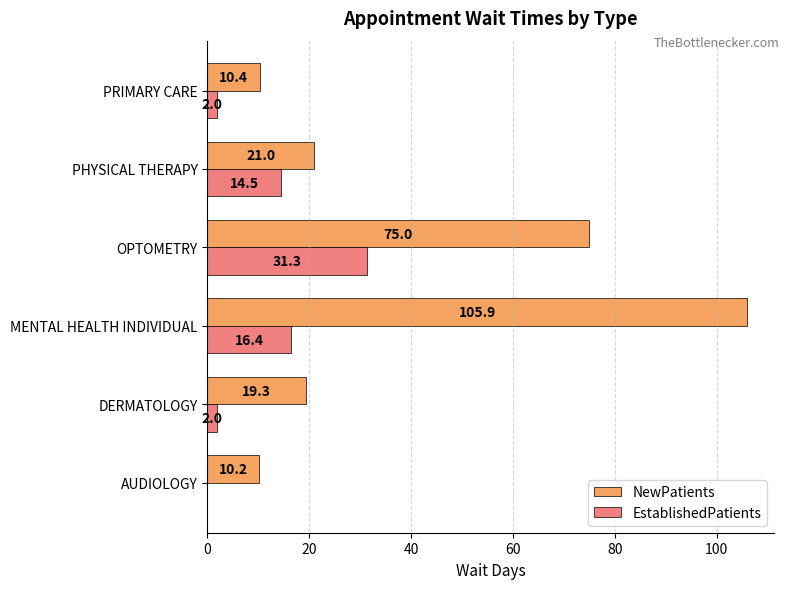

Which label corresponds to the largest value in the chart?

MENTAL HEALTH INDIVIDUAL